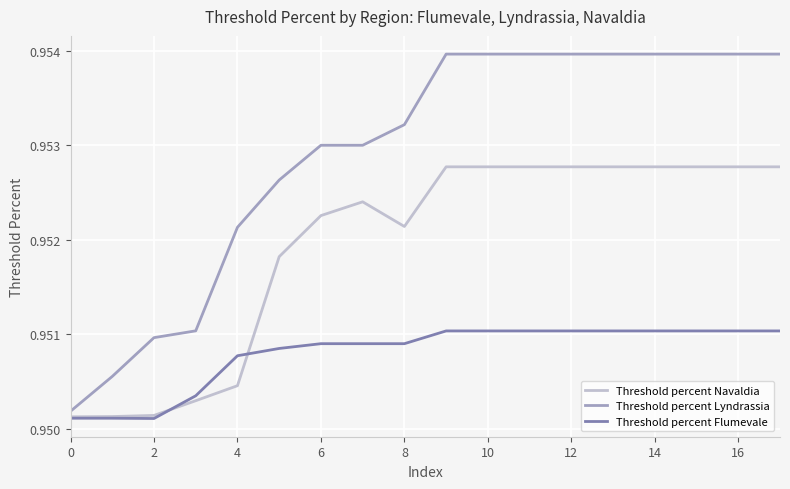

Which series has the largest range (max minus min)?

Threshold percent Lyndrassia